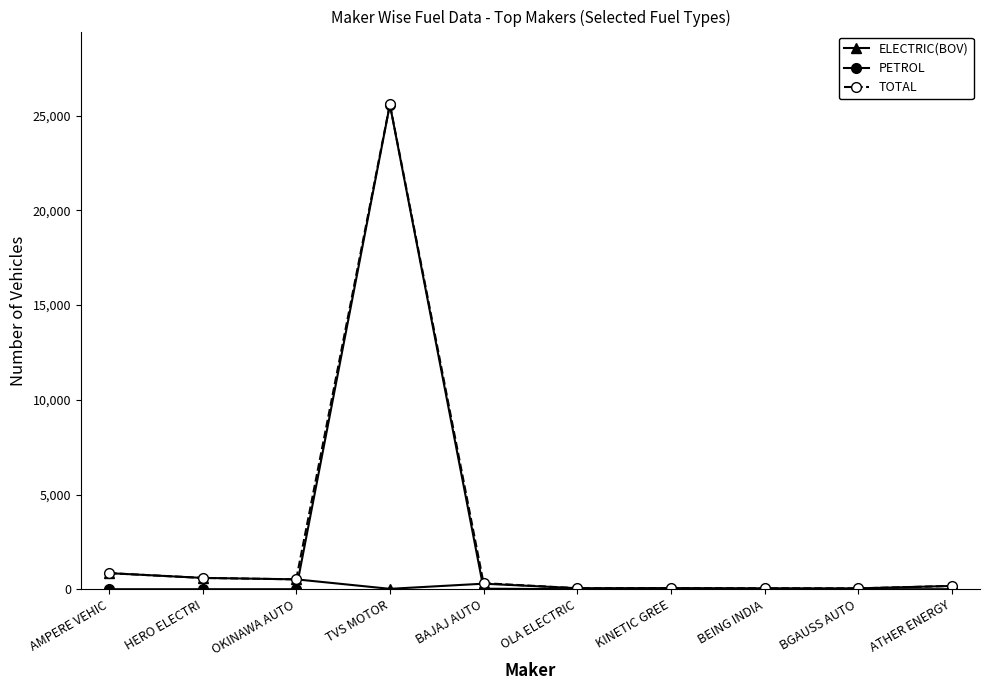

Read the TOTAL value at HERO ELECTRI, to the nearest 50.

600